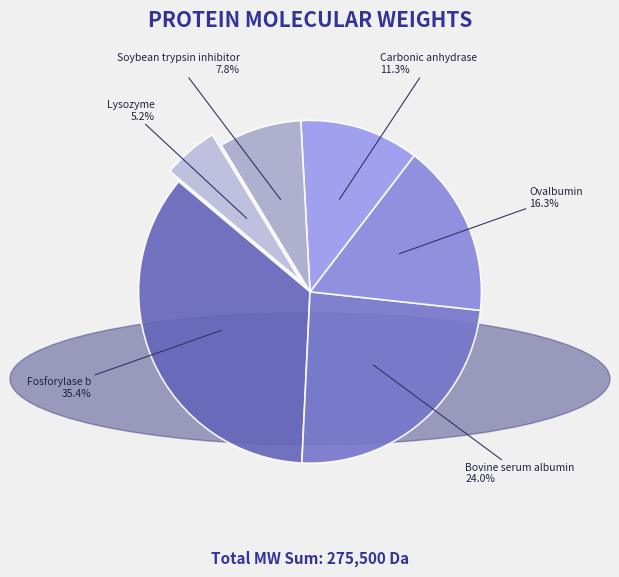

Count the number of slices in the pie.

6